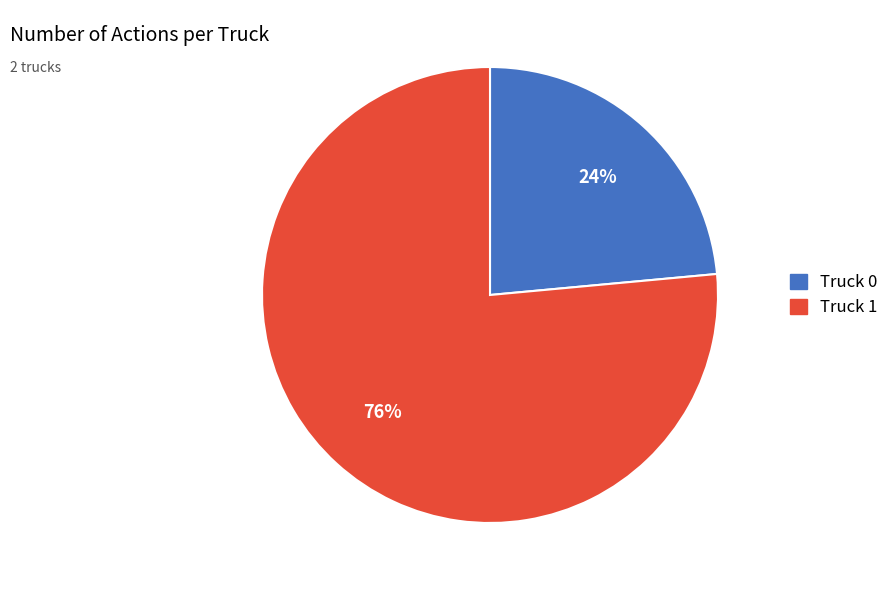

To the nearest percent, what is the combined percentage of Truck 0 and Truck 1?

100%